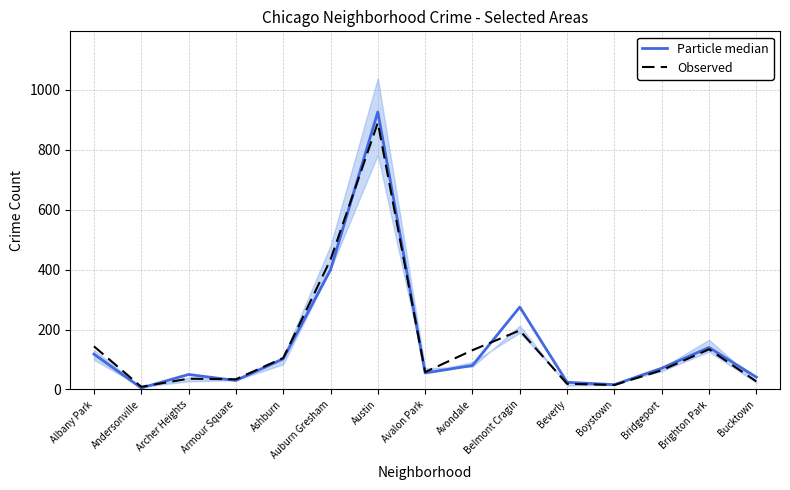

How many intersections are there between Observed and Particle median?

5